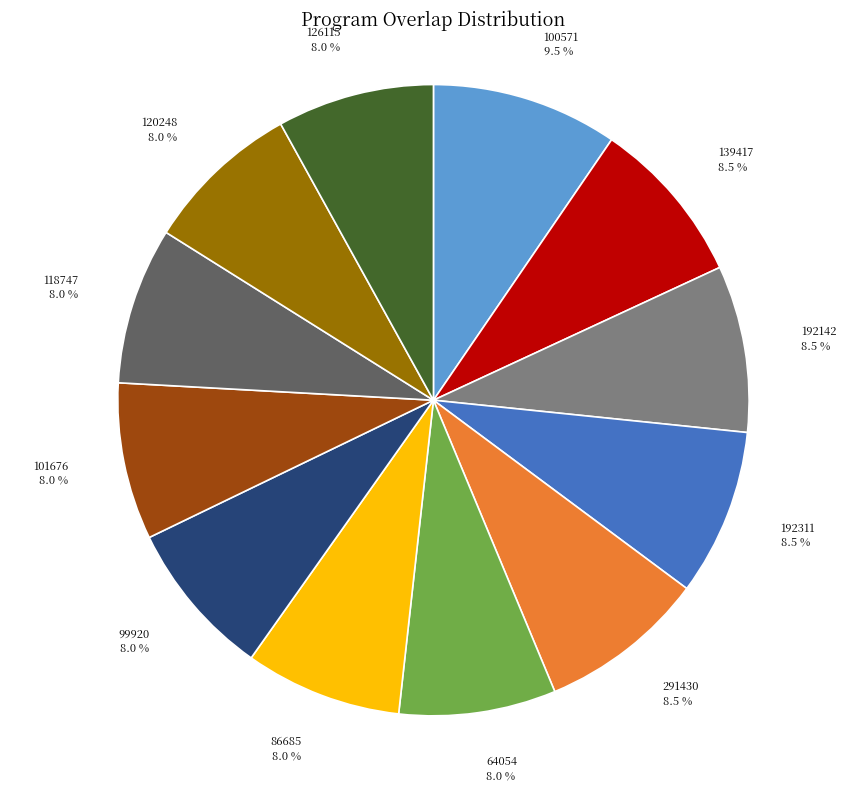

Is there any slice that represents more than half of the pie?

No